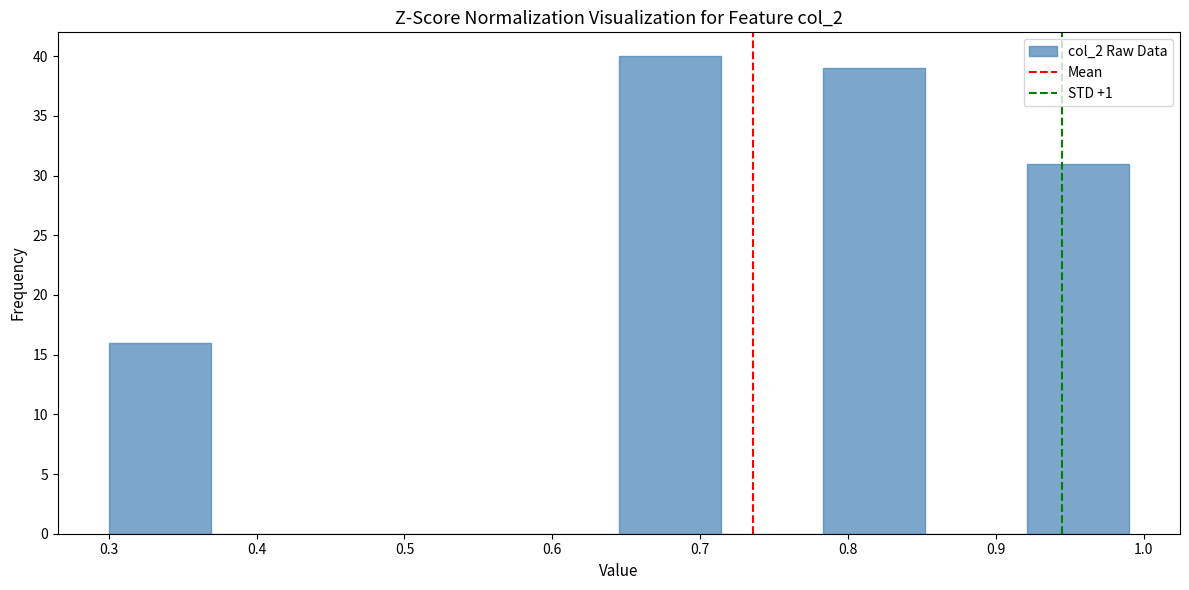

Reading left to right, transcribe this chart: for each bar, give the range it covers on the x-axis and its height. Neither the bar edges nor the heights are printed on the chart, so give them approximately, as read against the axes.

0.300 to 0.369: 16
0.369 to 0.438: 0
0.438 to 0.507: 0
0.507 to 0.576: 0
0.576 to 0.645: 0
0.645 to 0.714: 40
0.714 to 0.783: 0
0.783 to 0.852: 39
0.852 to 0.921: 0
0.921 to 0.990: 31